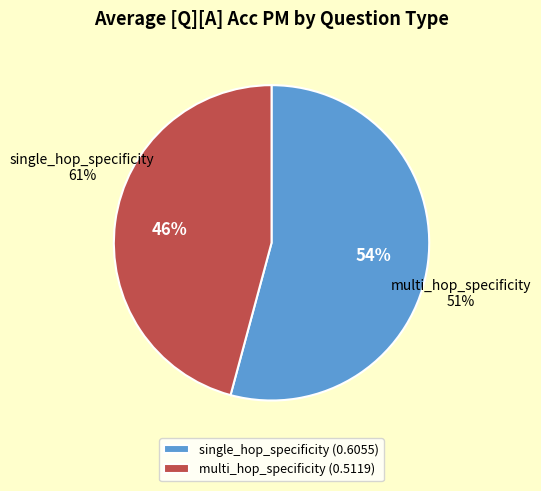

Does single_hop_specificity account for over 50% of the chart?

No